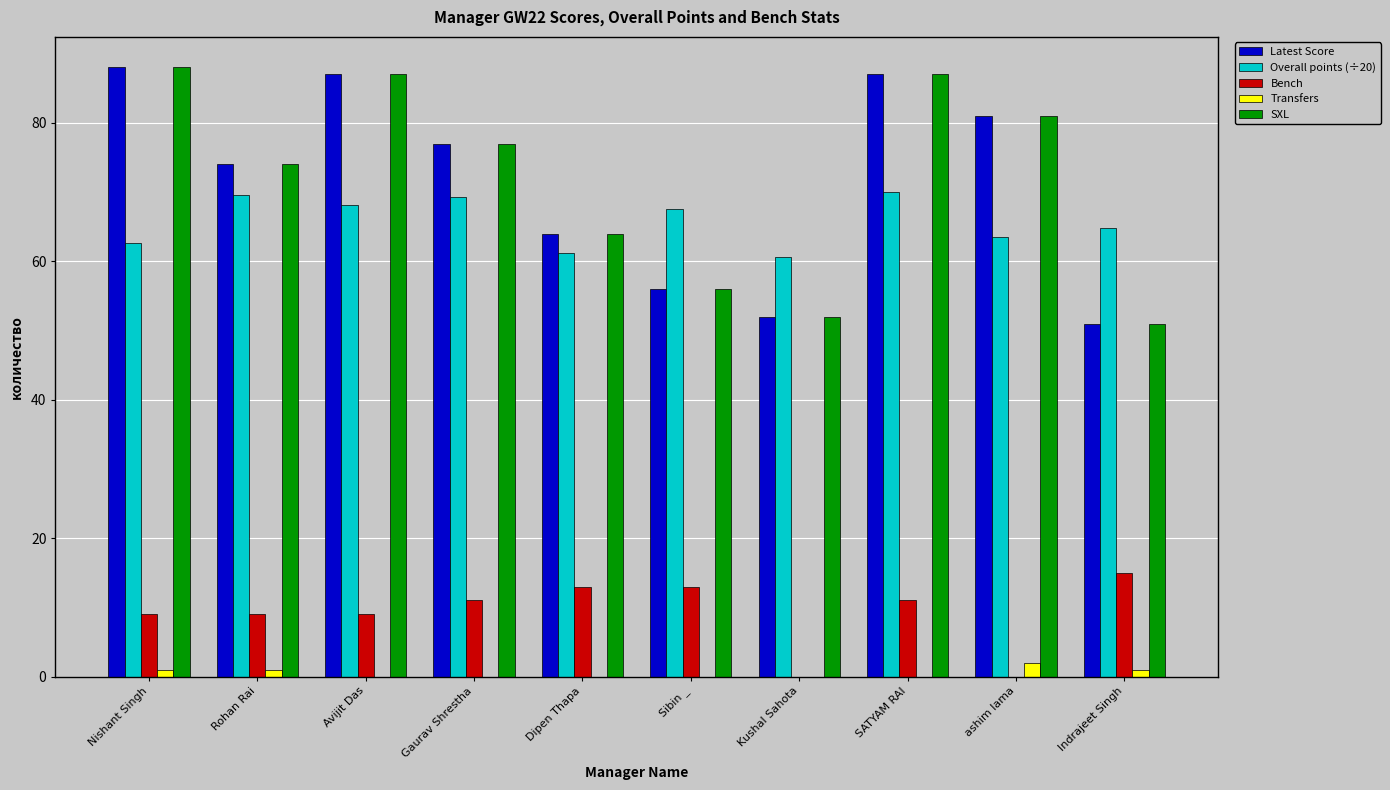

What is the greatest value displayed?

88.0